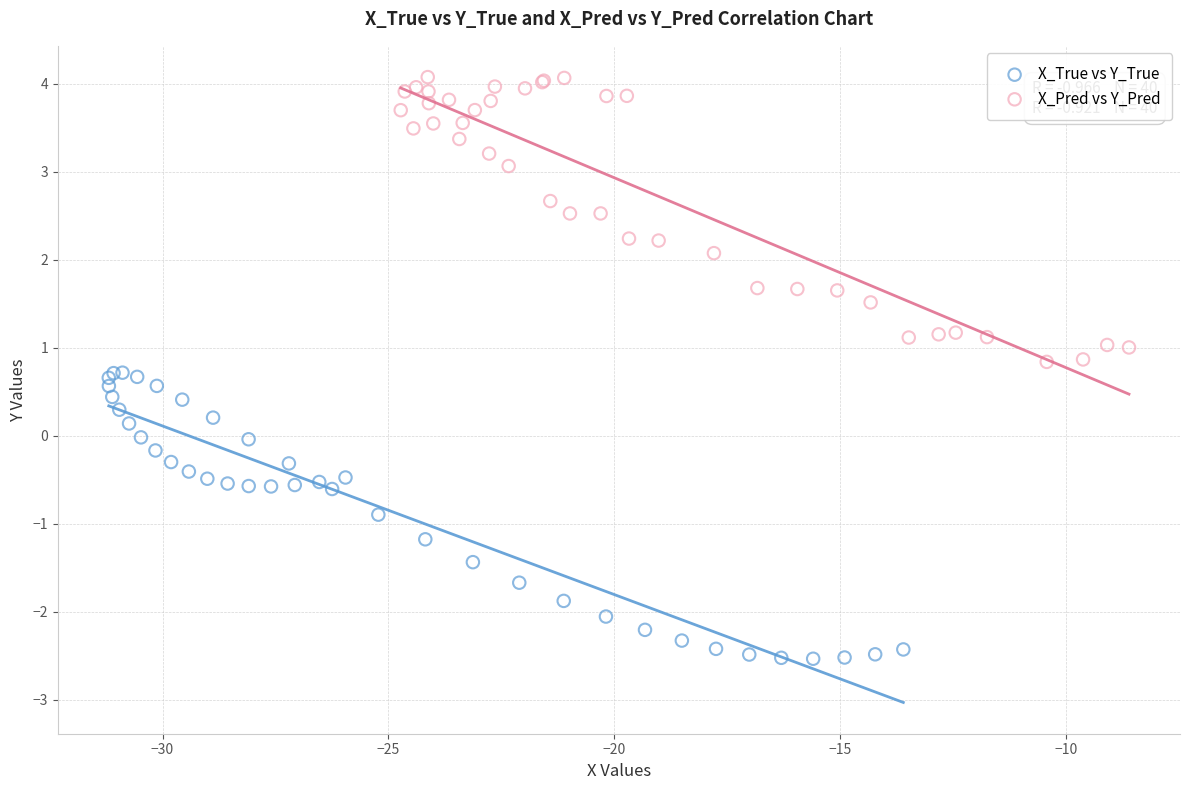

What are all the series names shown in the legend?

X_True vs Y_True, X_Pred vs Y_Pred